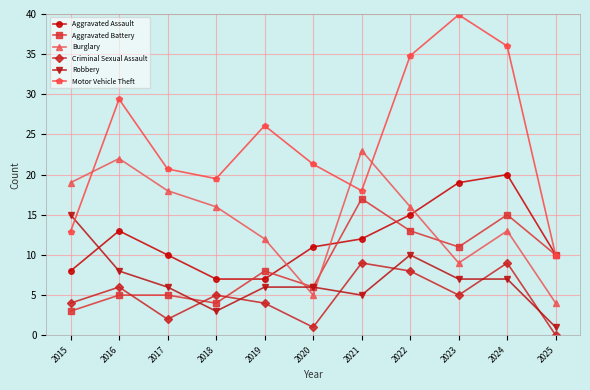

True or false: Burglary has a value of 28.9 at 2016.

False